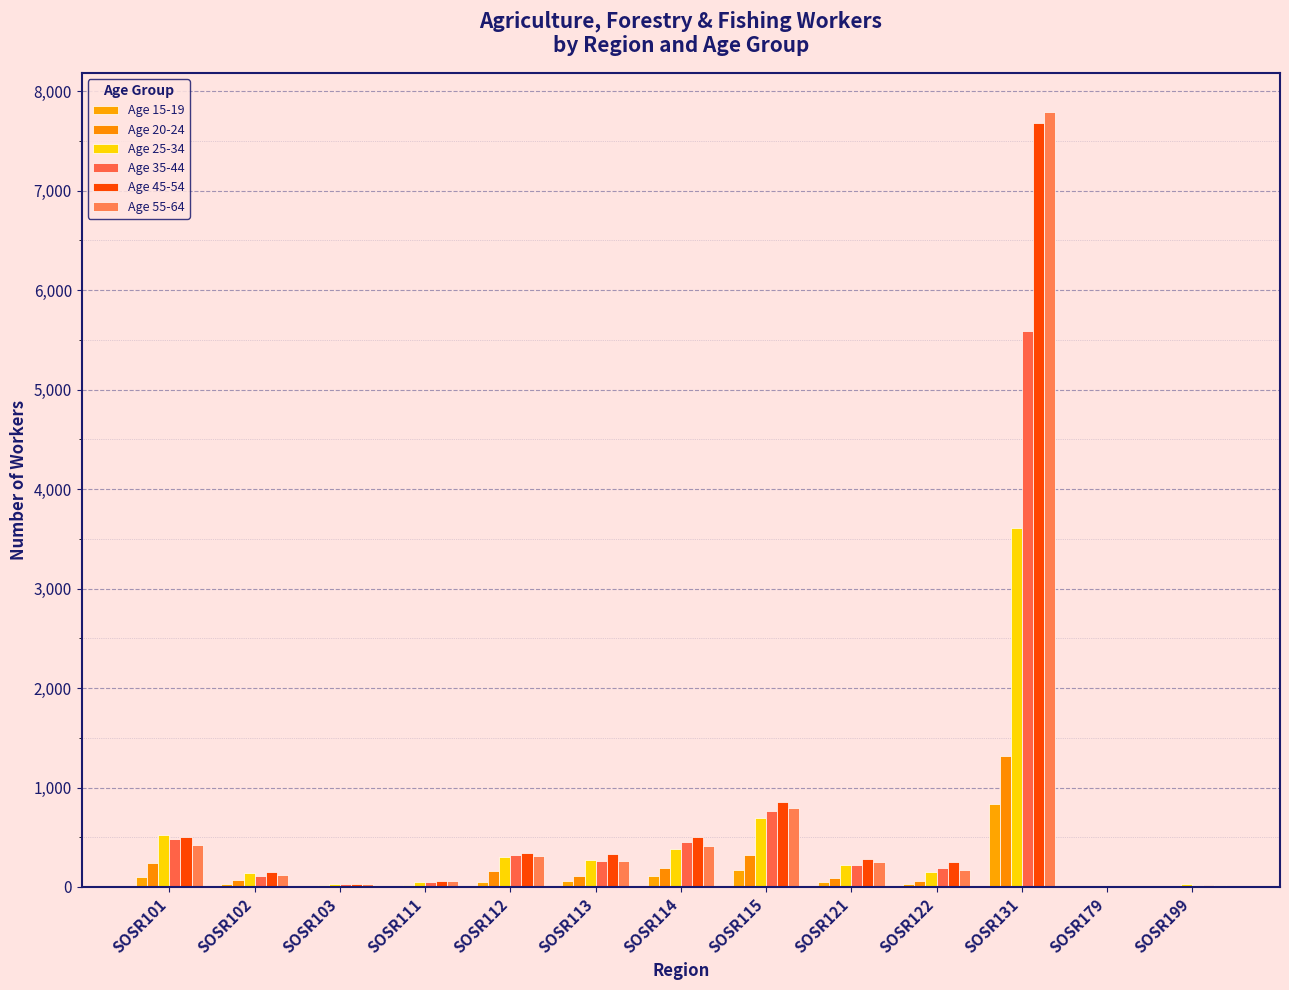

How many groups of bars are there?

13